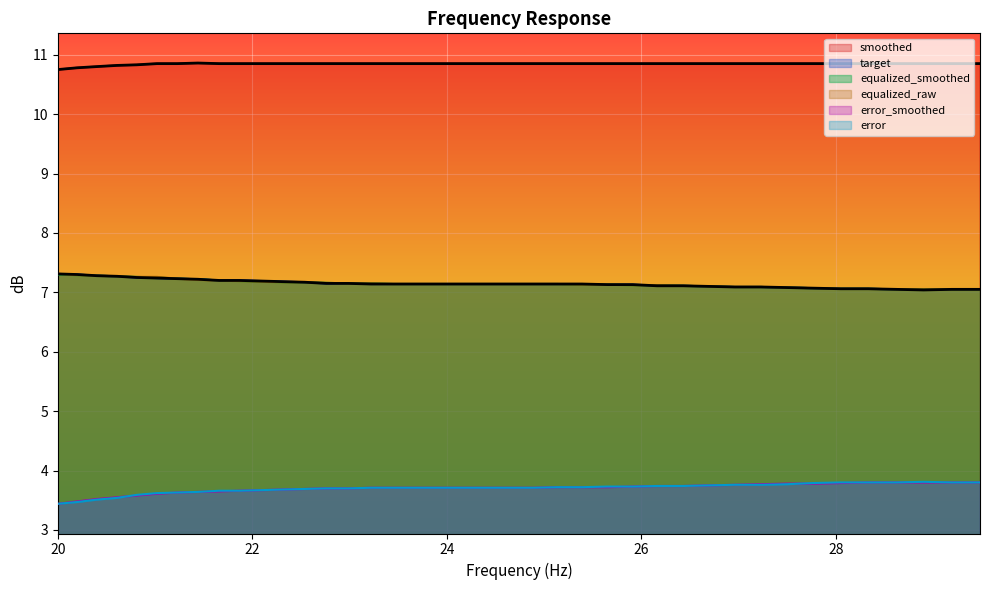

True or false: error and smoothed intersect in this chart.

False